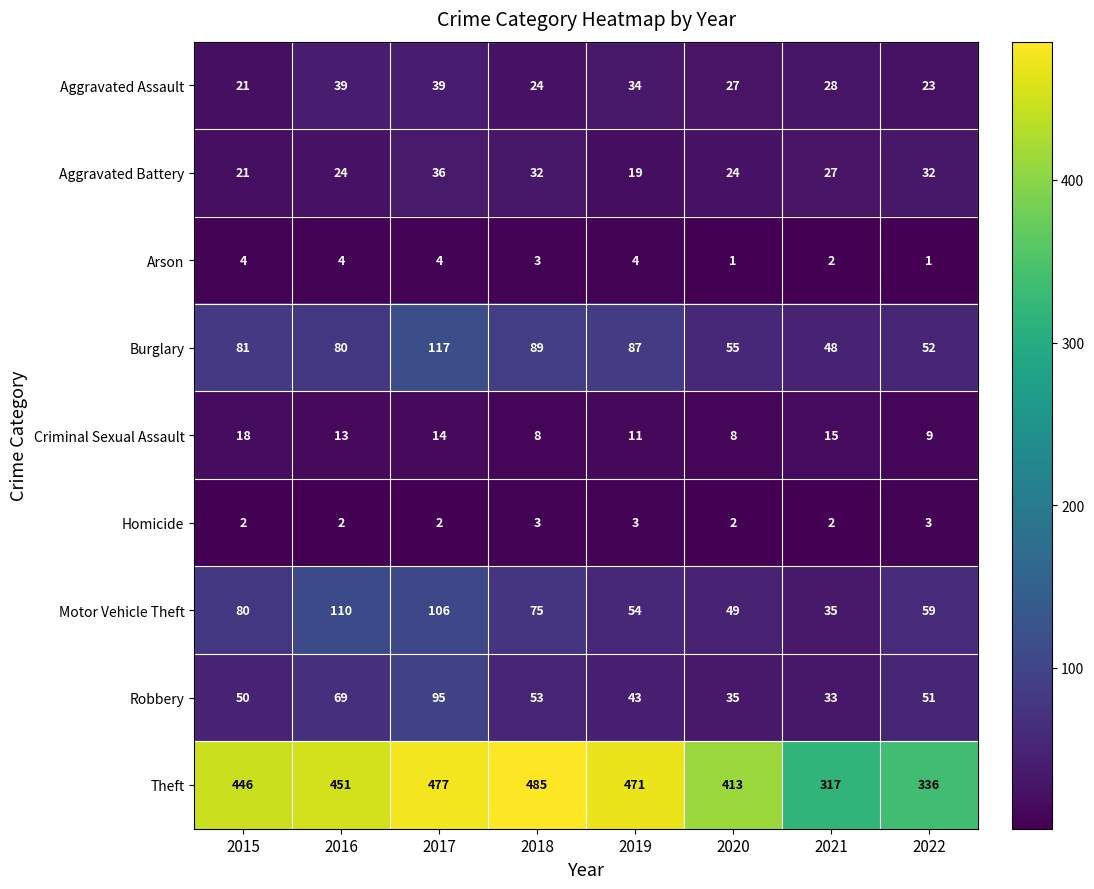

What is the sum of the Motor Vehicle Theft values at 2019 and 2015?

134